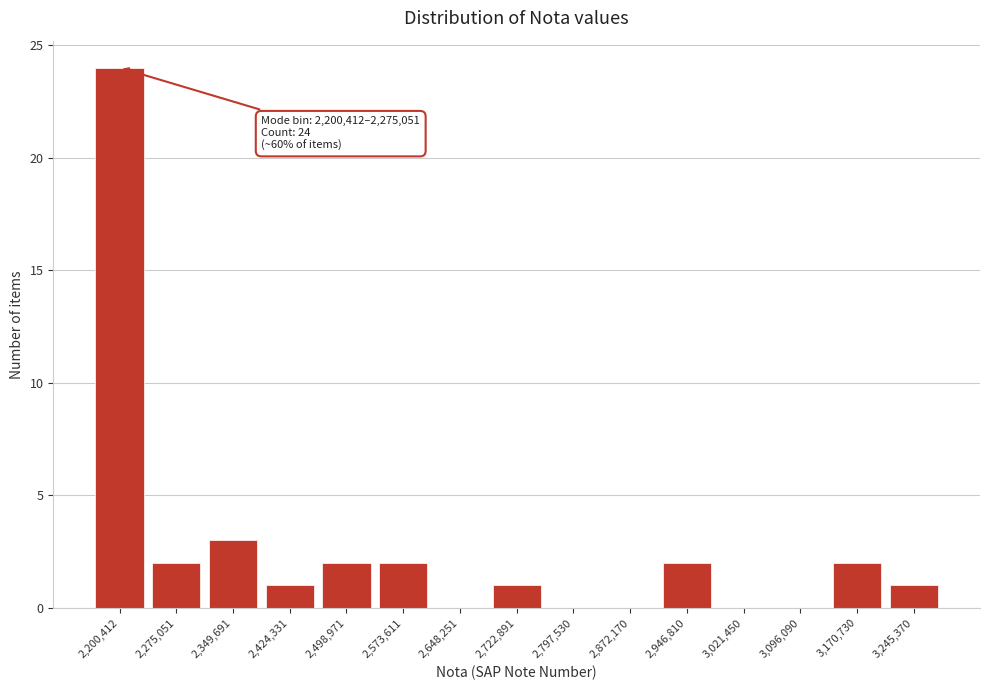

The chart shows a value of 2 at 2,349,691. True or false?

False